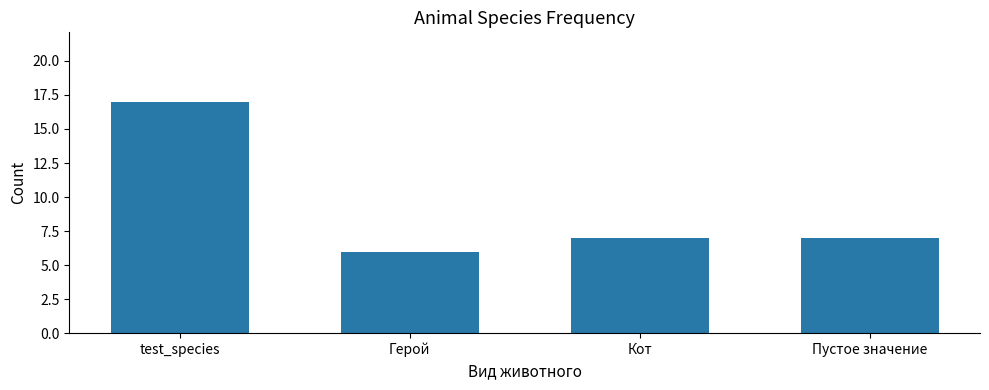

Is it true that the value at Пустое значение is 7?

True